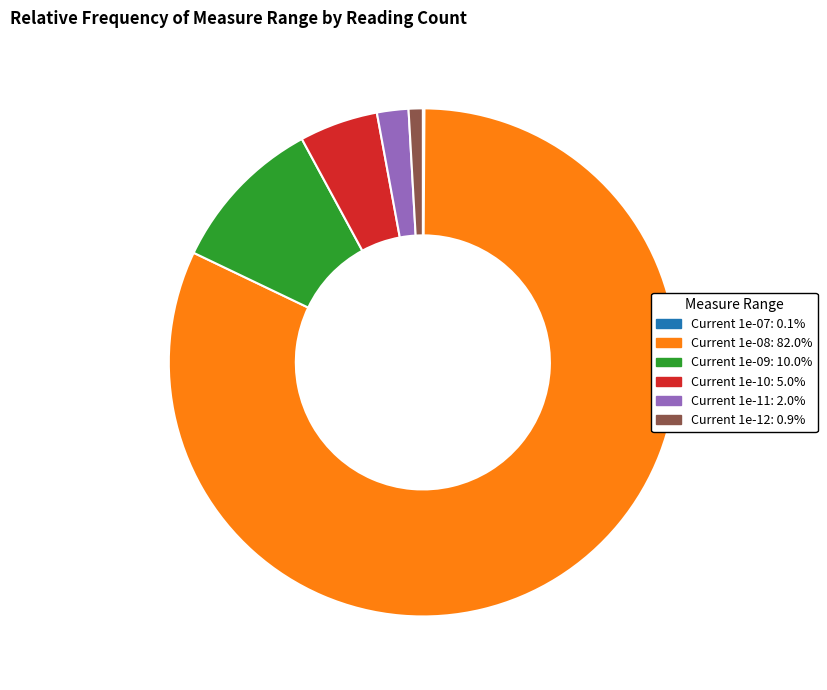

Do Current 1e-11 and Current 1e-10 together represent more than half of the pie?

No